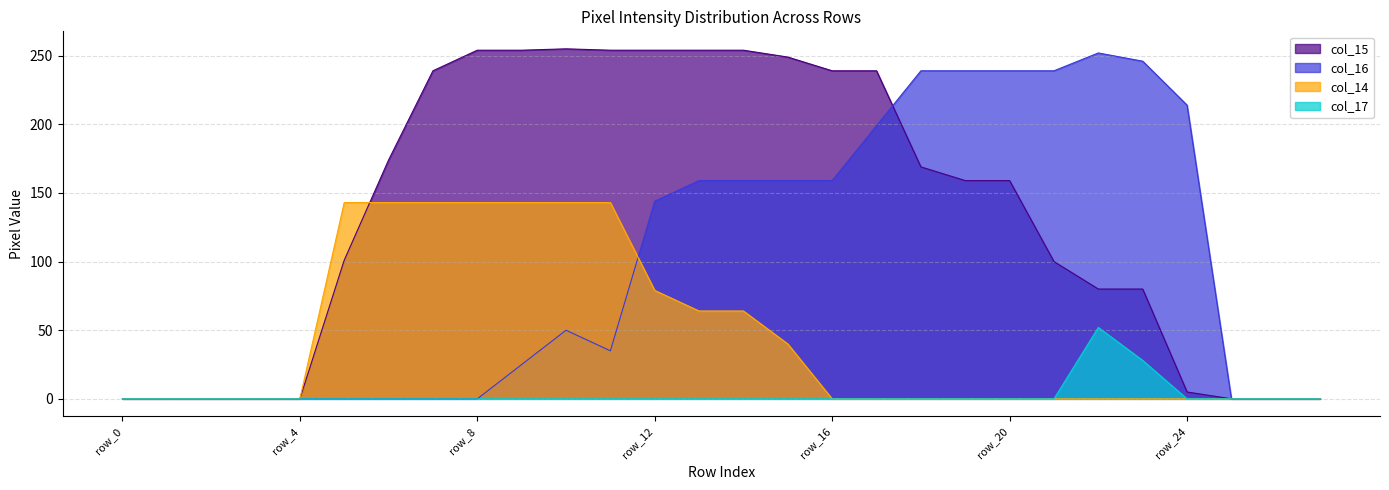

At row_25, list the series in order from largest to smallest.

col_15, col_16, col_14, col_17